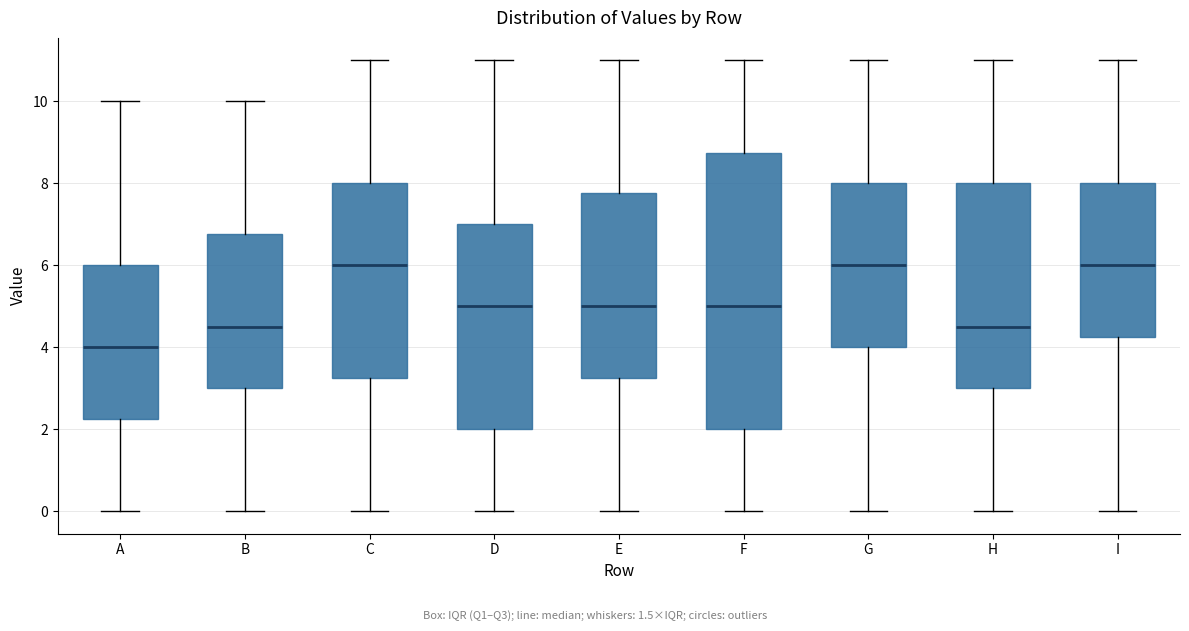

Reading left to right, transcribe this box plot: for each box, give where its median line is, the range the box spans, and where its two whiskers end, as read against the y-axis. The values are not printed on the chart, so give them approximately, as read against the axis.

A: median 4.0, box 2.2 to 6.0, whiskers 0.0 to 10.0
B: median 4.6, box 3.0 to 6.8, whiskers 0.0 to 10.0
C: median 6.0, box 3.2 to 8.0, whiskers 0.0 to 11.0
D: median 5.0, box 2.0 to 7.0, whiskers 0.0 to 11.0
E: median 5.0, box 3.2 to 7.8, whiskers 0.0 to 11.0
F: median 5.0, box 2.0 to 8.8, whiskers 0.0 to 11.0
G: median 6.0, box 4.0 to 8.0, whiskers 0.0 to 11.0
H: median 4.6, box 3.0 to 8.0, whiskers 0.0 to 11.0
I: median 6.0, box 4.2 to 8.0, whiskers 0.0 to 11.0